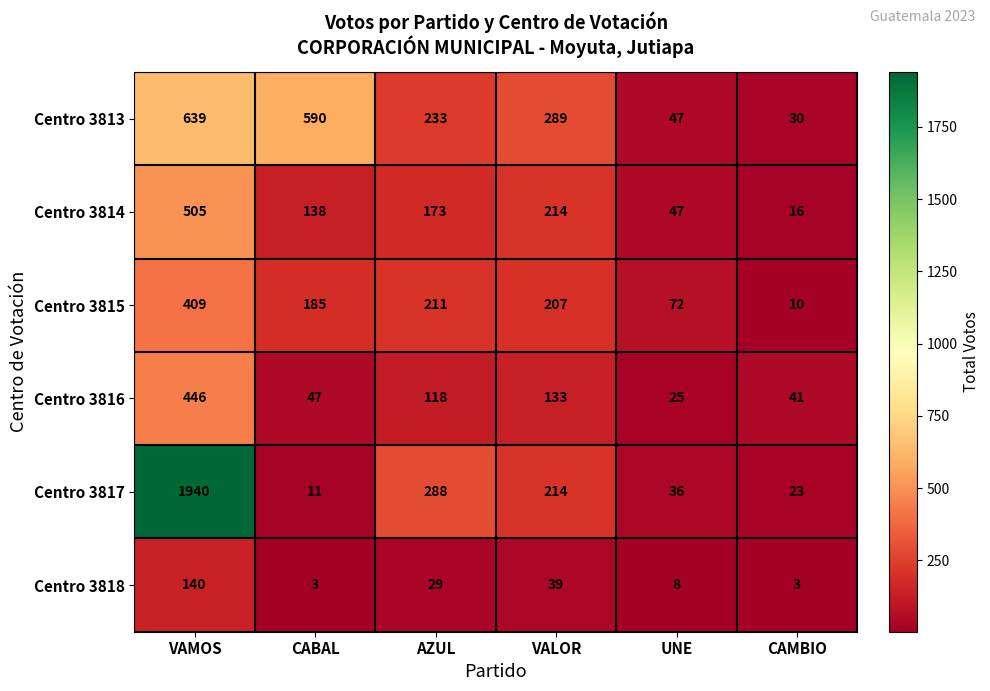

How many categories are shown in the chart?

6